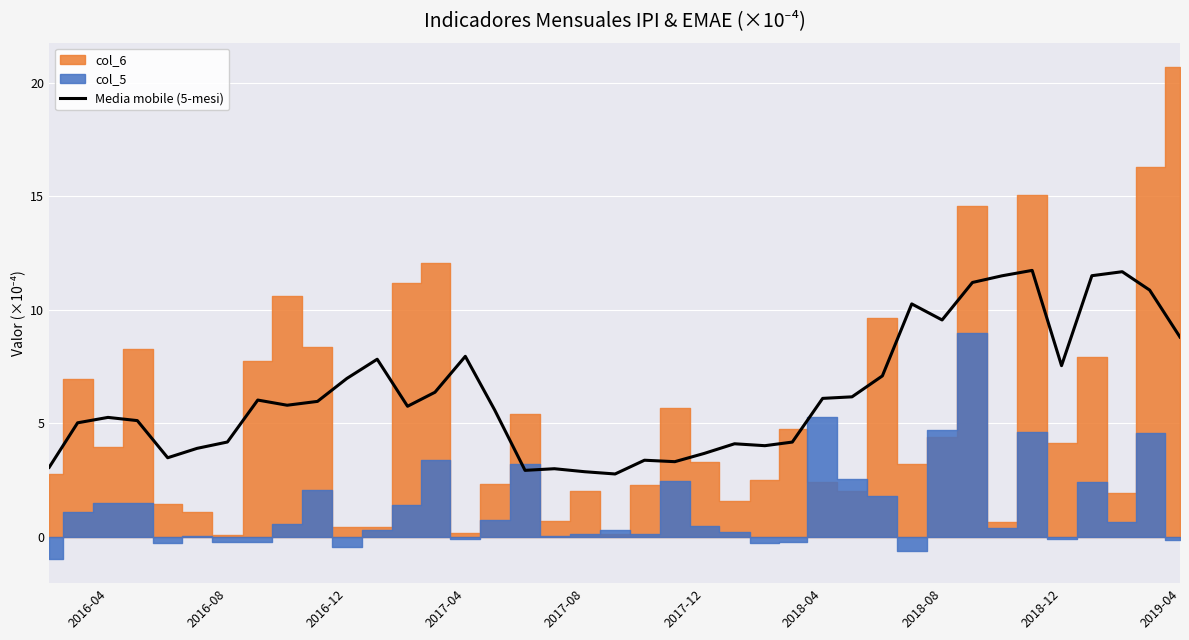

What is the difference between the maximum and minimum values?

9.0